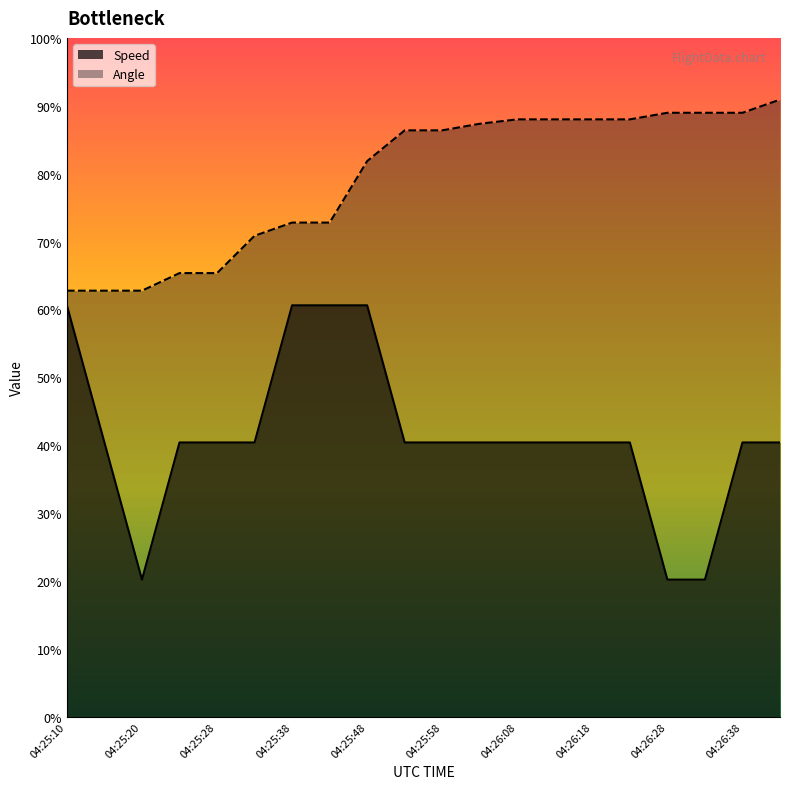

Which series has the widest spread of values?

Speed